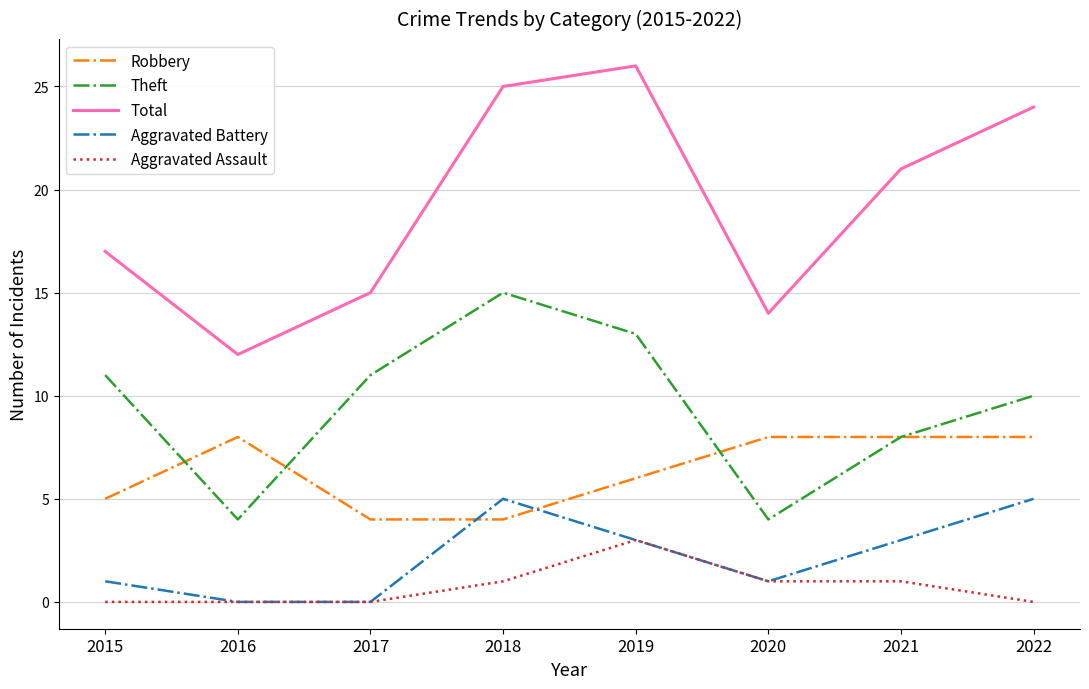

Reading right to left, extract all data points from this chart.

Robbery: 2022=8	2021=8	2020=8	2019=6	2018=4	2017=4	2016=8	2015=5
Theft: 2022=10	2021=8	2020=4	2019=13	2018=15	2017=11	2016=4	2015=11
Total: 2022=24	2021=21	2020=14	2019=26	2018=25	2017=15	2016=12	2015=17
Aggravated Battery: 2022=5	2021=3	2020=1	2019=3	2018=5	2017=0	2016=0	2015=1
Aggravated Assault: 2022=0	2021=1	2020=1	2019=3	2018=1	2017=0	2016=0	2015=0